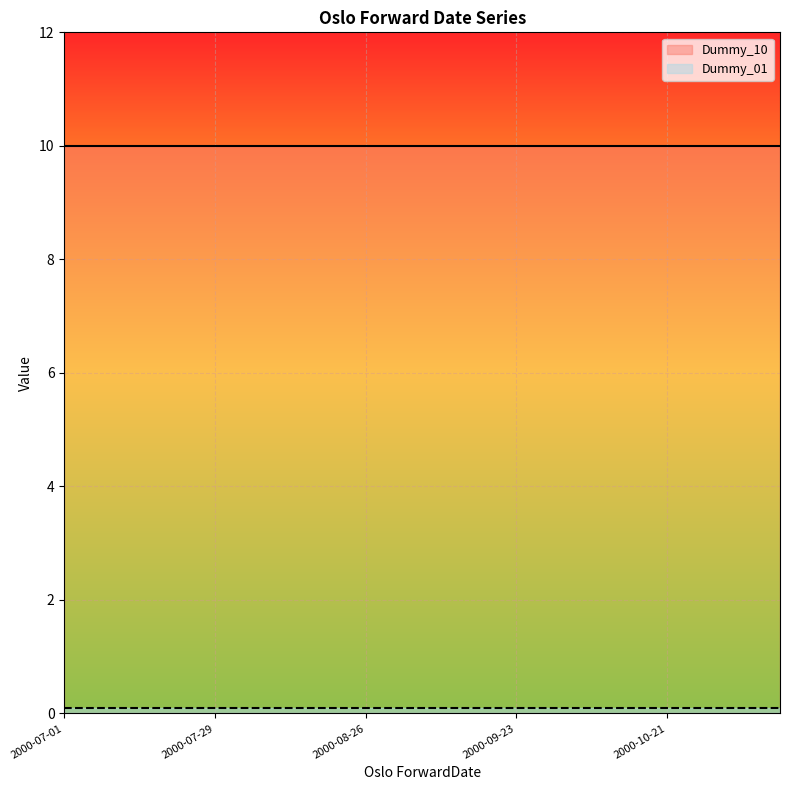

True or false: Dummy_01 and Dummy_10 cross at least once.

False